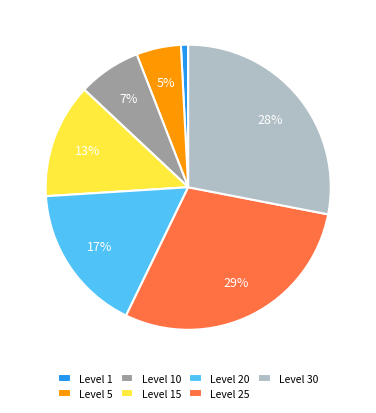

To the nearest percent, what is the average slice percentage?

14%